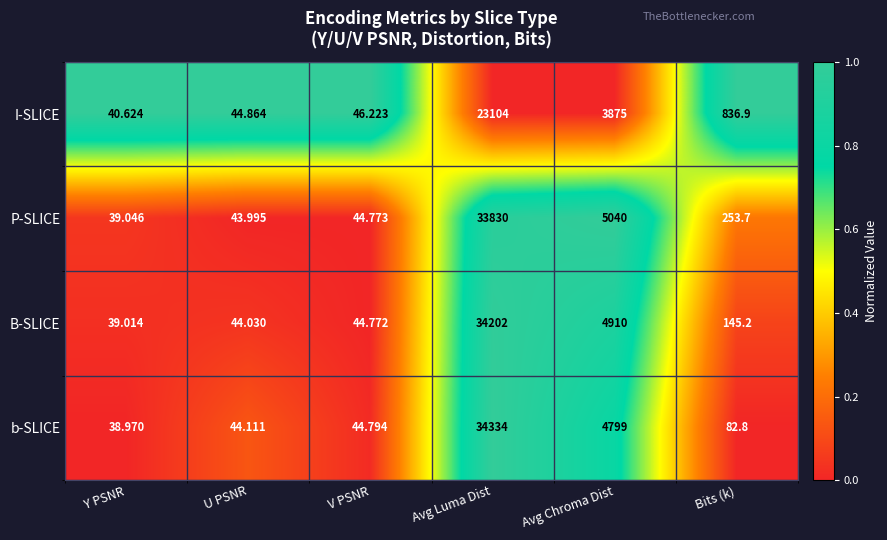

At which category is the sum across all series the highest?

Avg Luma Dist